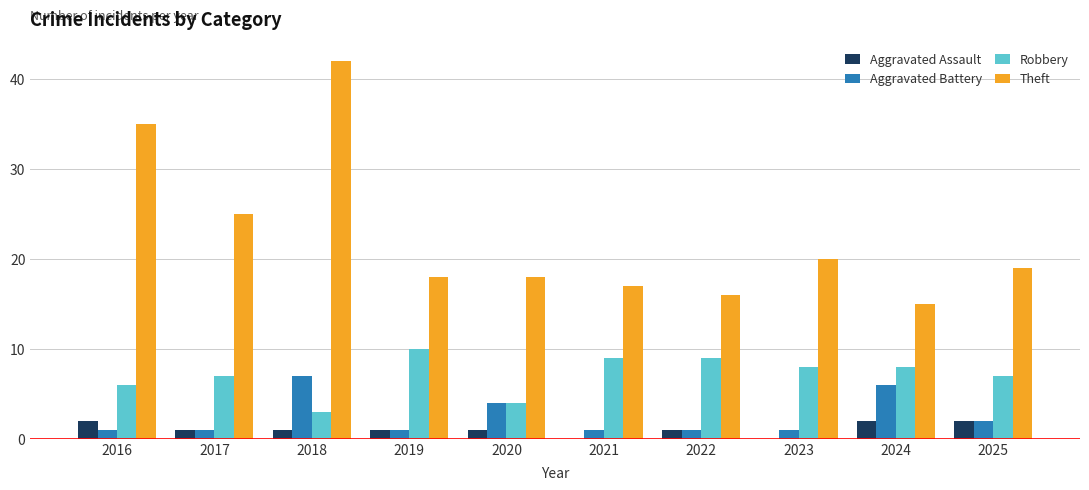

What is the sum of the Robbery values at 2018 and 2023?

11